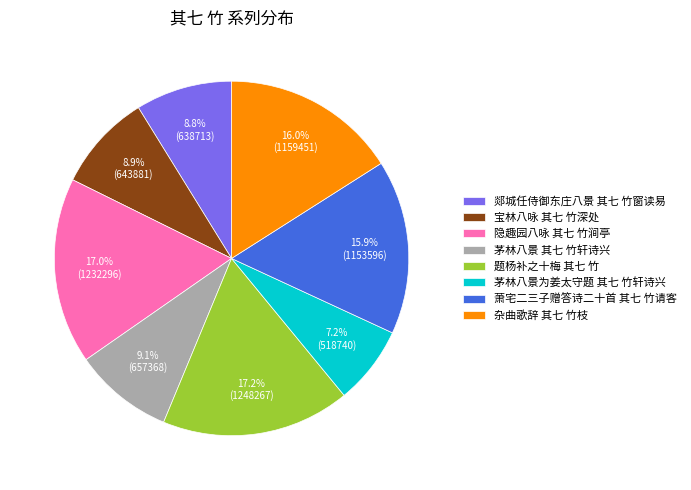

How many segments does this pie chart have?

8